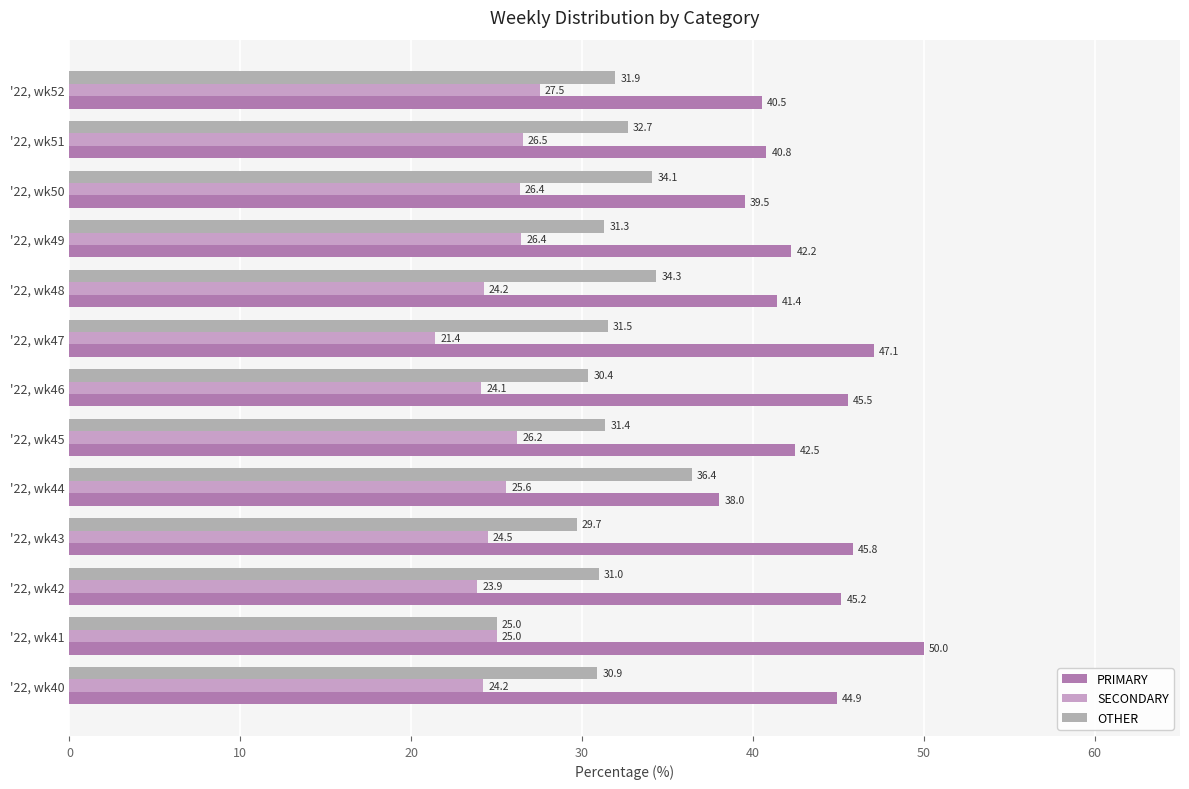

How many values in the SECONDARY series are below 25?

6